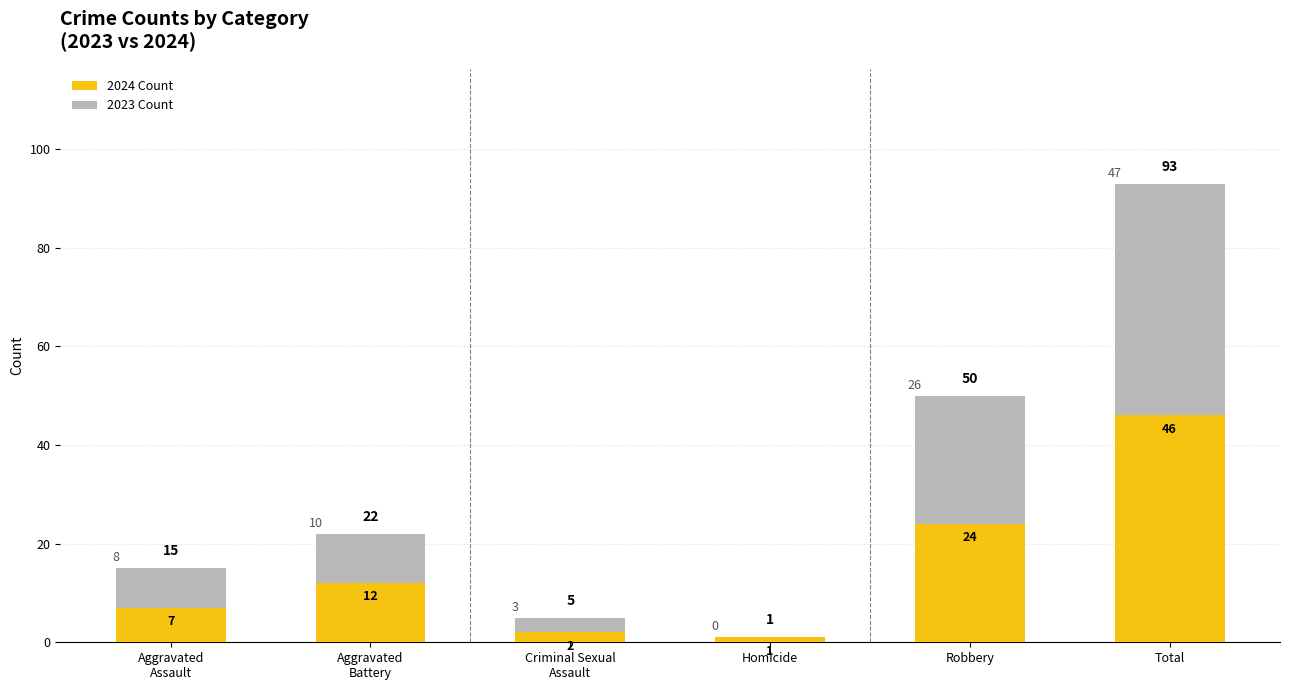

At which category is the sum across all series the highest?

Total